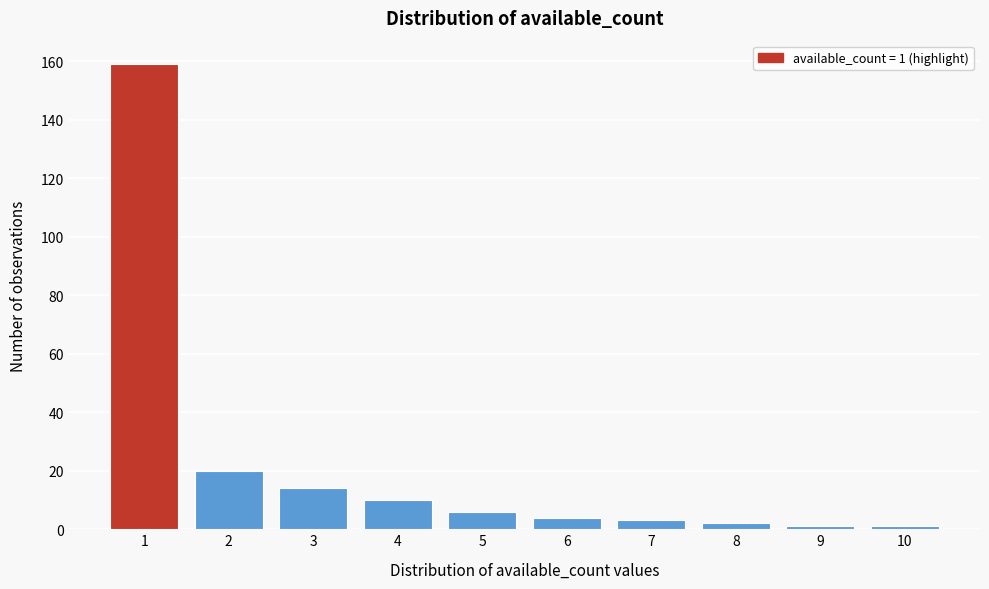

Reading left to right, what are all the values shown in this chart?

159	20	14	10	6	4	3	2	1	1